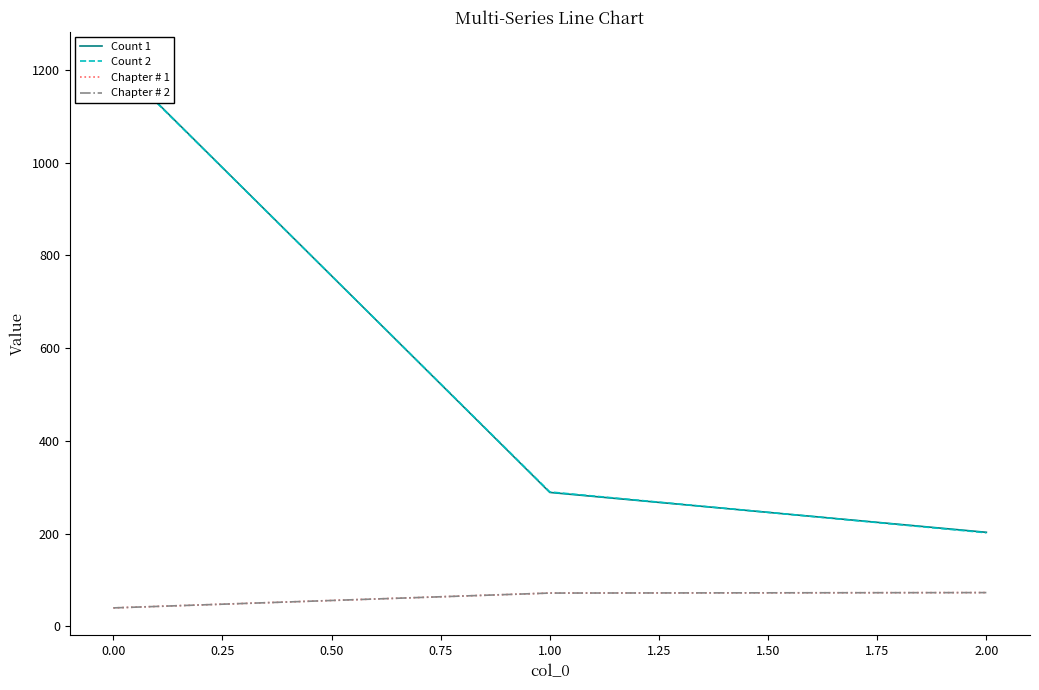

Which series has the widest spread of values?

Count 1